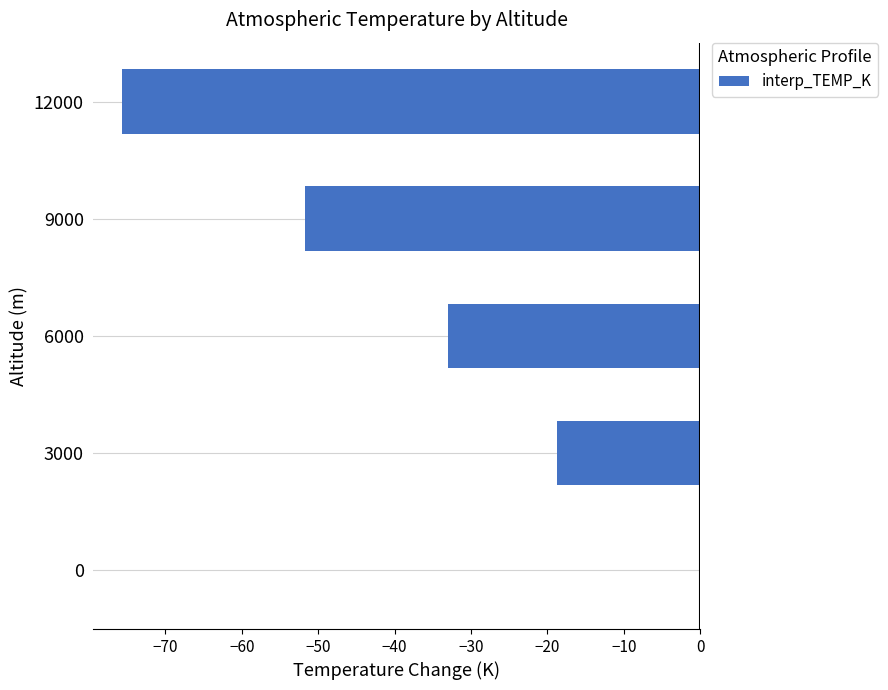

How many values exceed -32?

2